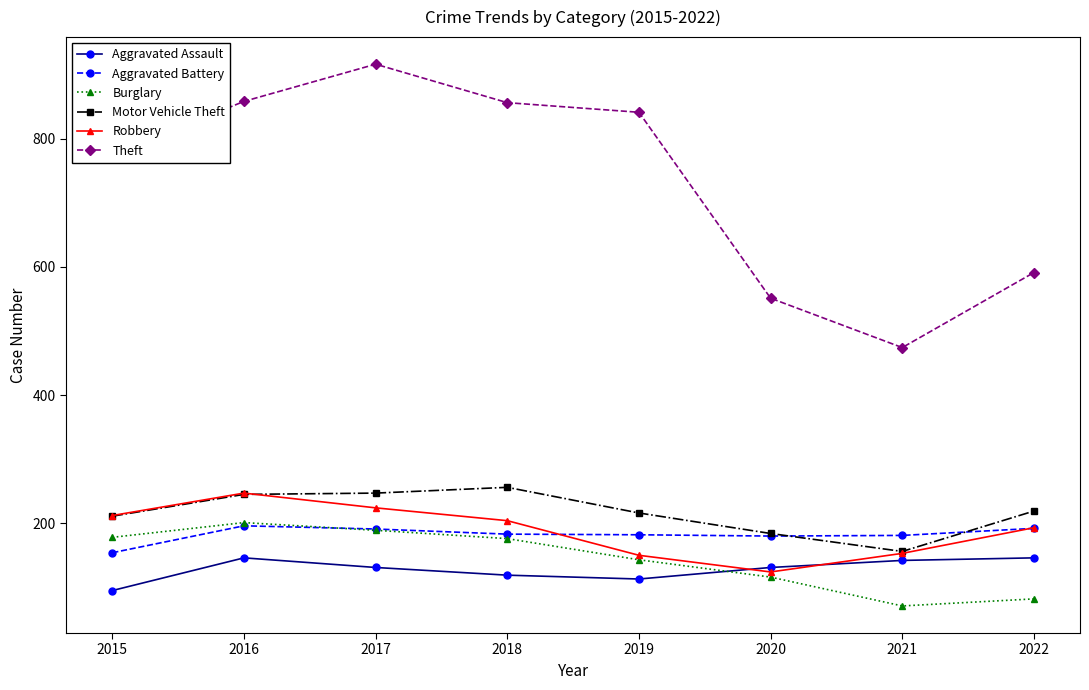

What is the approximate value of Aggravated Assault at 2021, to the nearest 5?

140